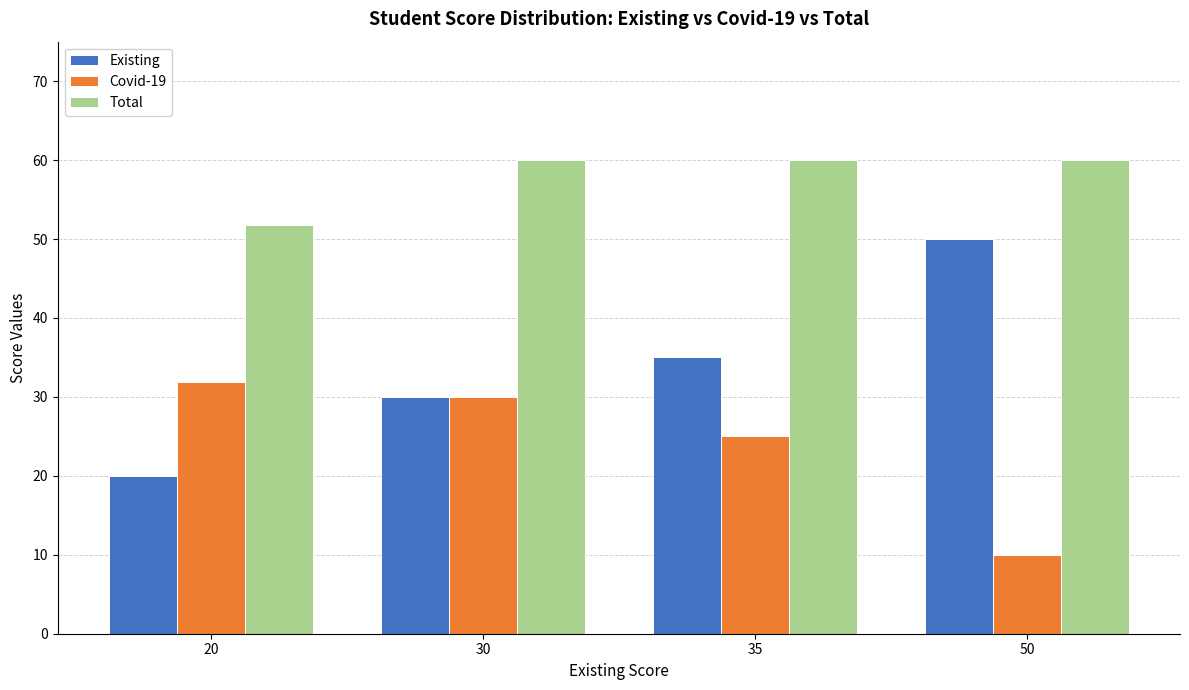

What is the difference between the highest and lowest values at 20?

31.8